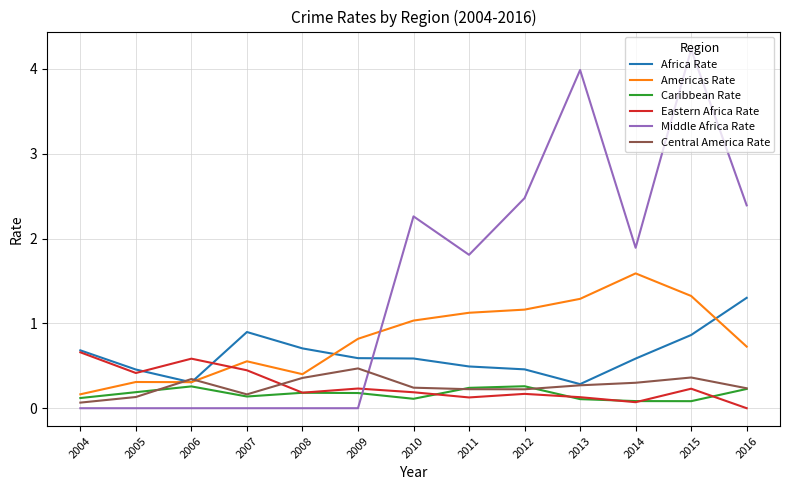

What is the sum of all Africa Rate values?

8.2